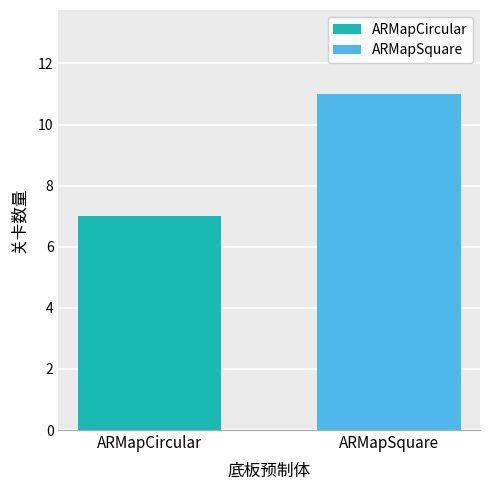

Which series has the widest spread of values?

ARMapCircular